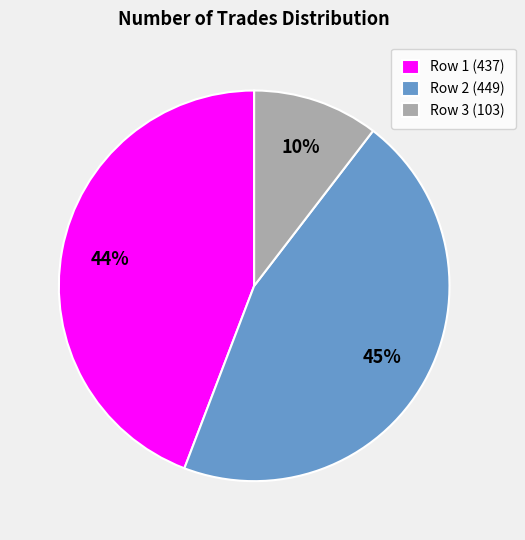

To the nearest percent, what is the difference between the largest and smallest slice percentages?

35%